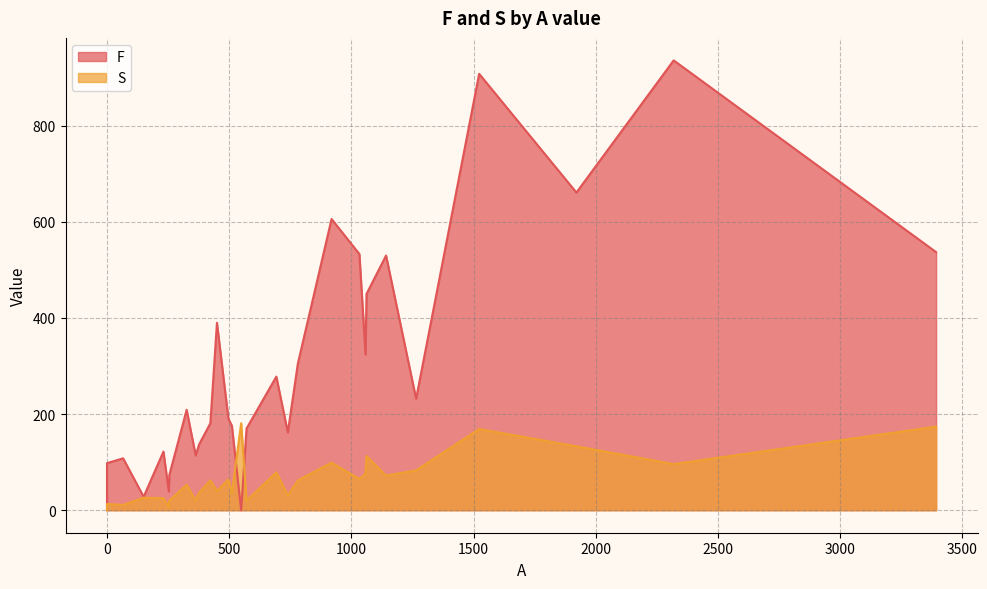

How many interior local peaks does the S series have?

8